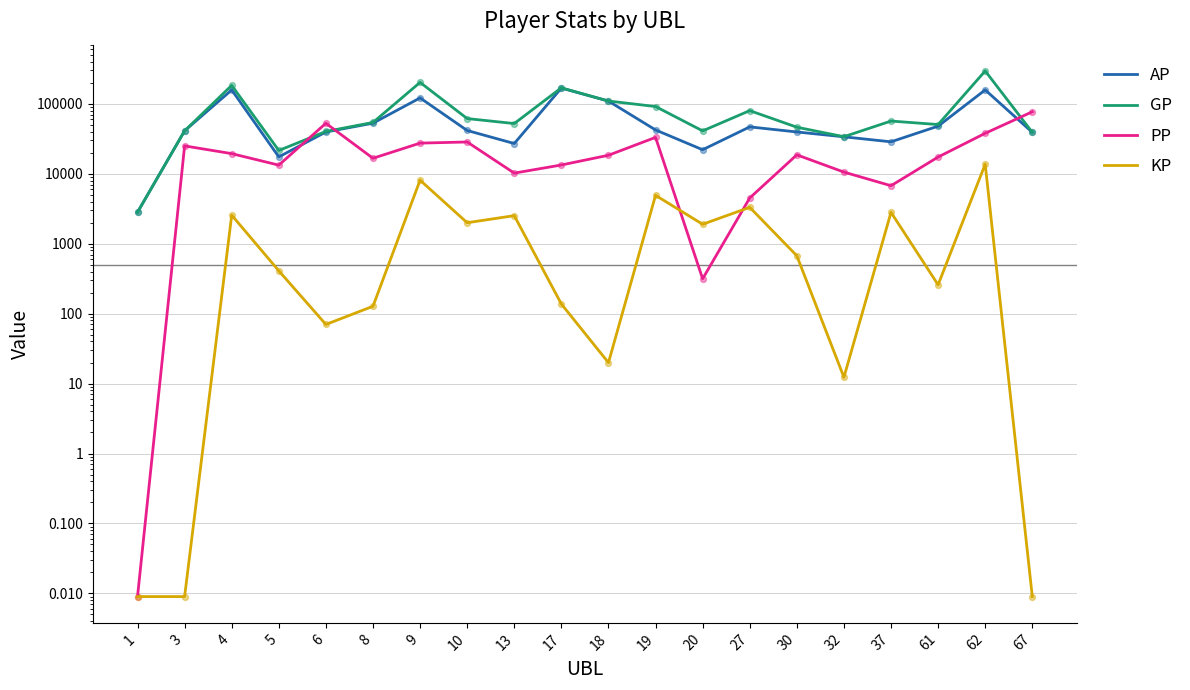

Which series reaches the maximum Y coordinate?

GP